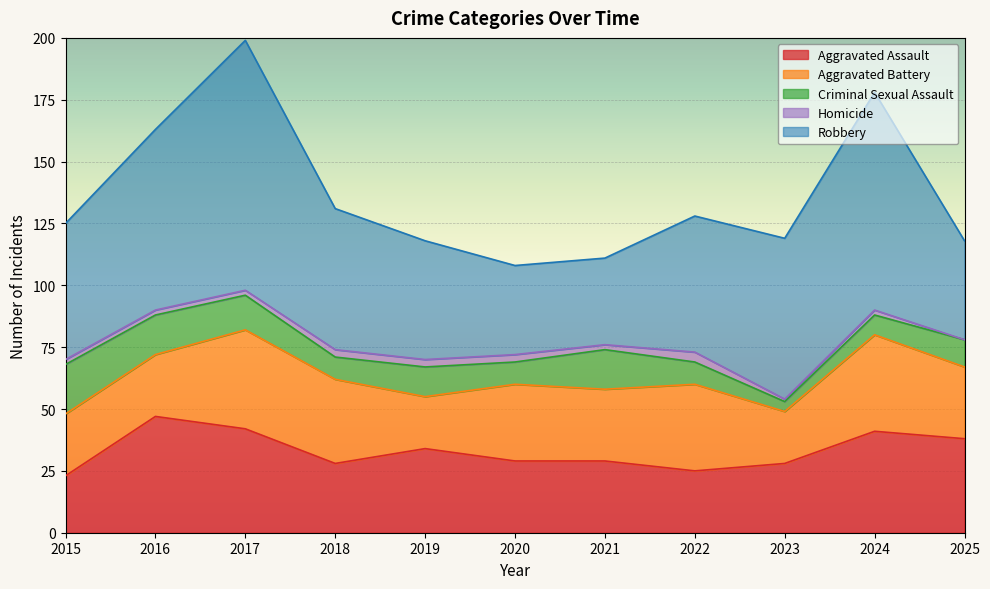

True or false: Aggravated Battery and Robbery intersect in this chart.

False